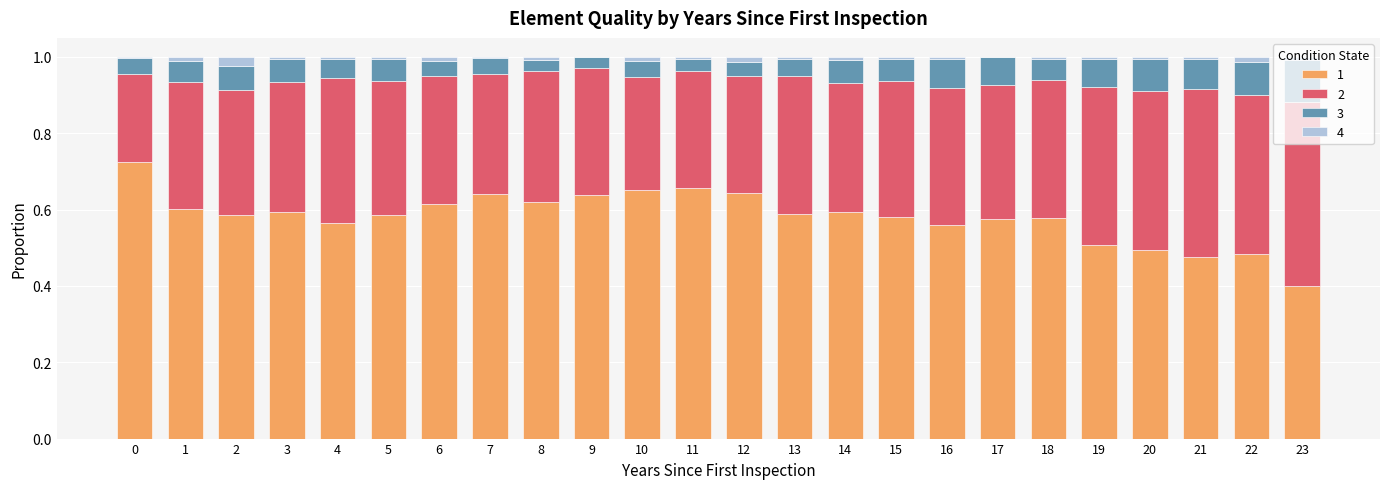

Is it true that 1 equals 0.6 at 15?

True